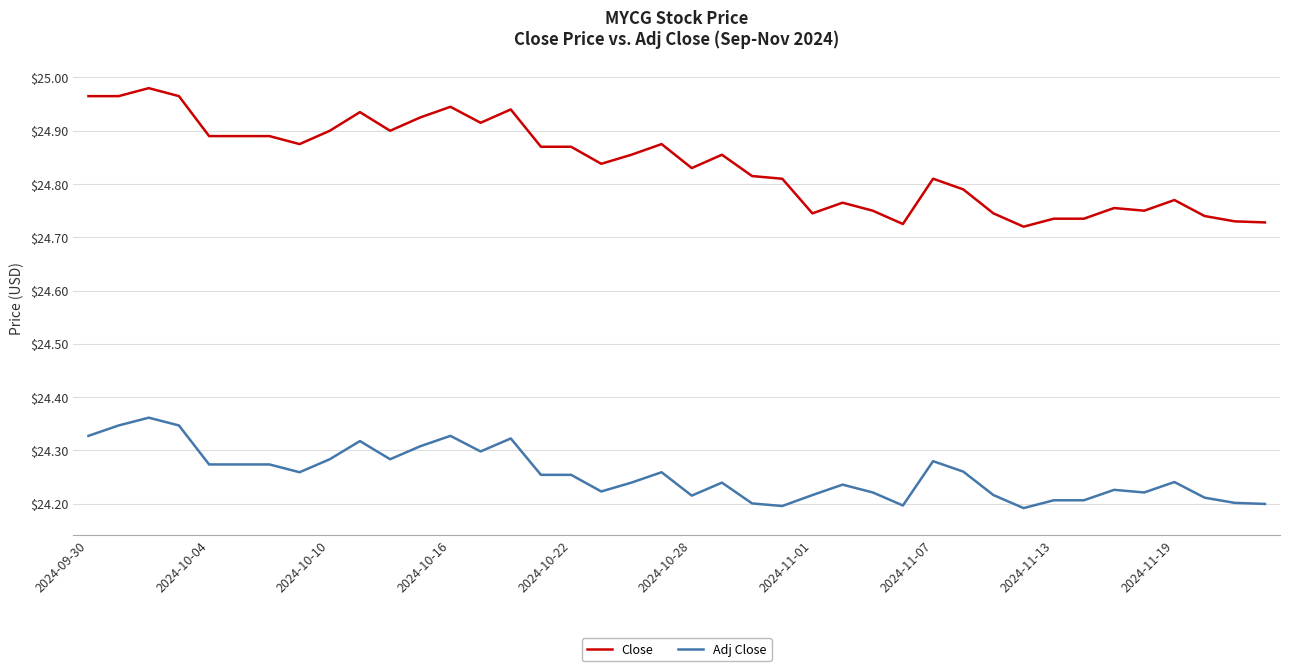

True or false: Adj Close and Close intersect in this chart.

False